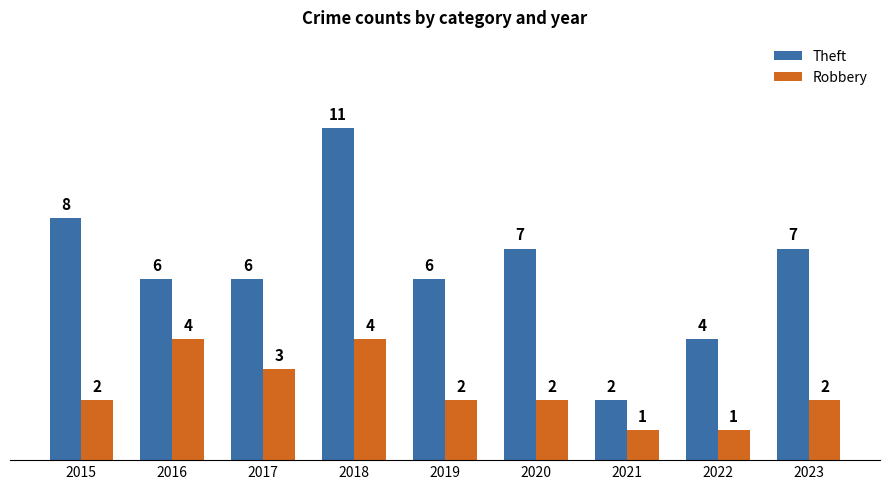

The value of Robbery at 2020 is 2. True or false?

True